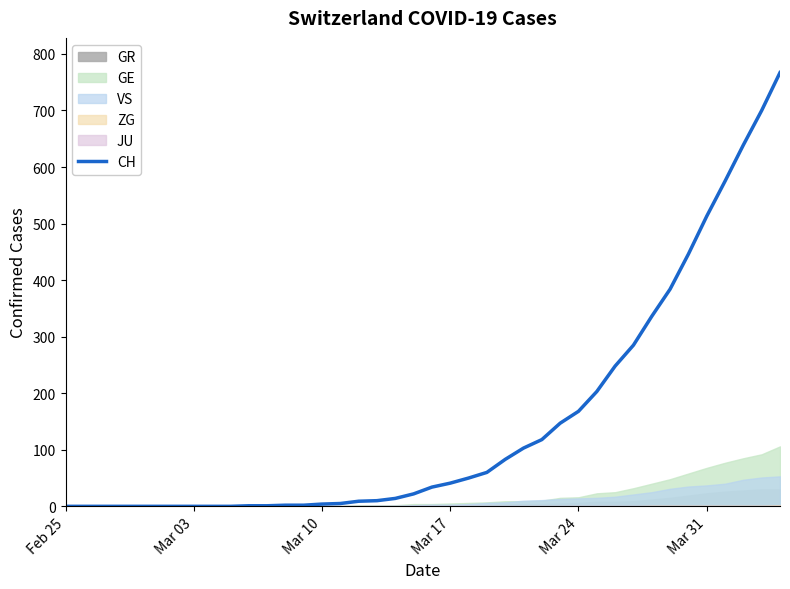

The value of CH at Mar 24 is 244. True or false?

False